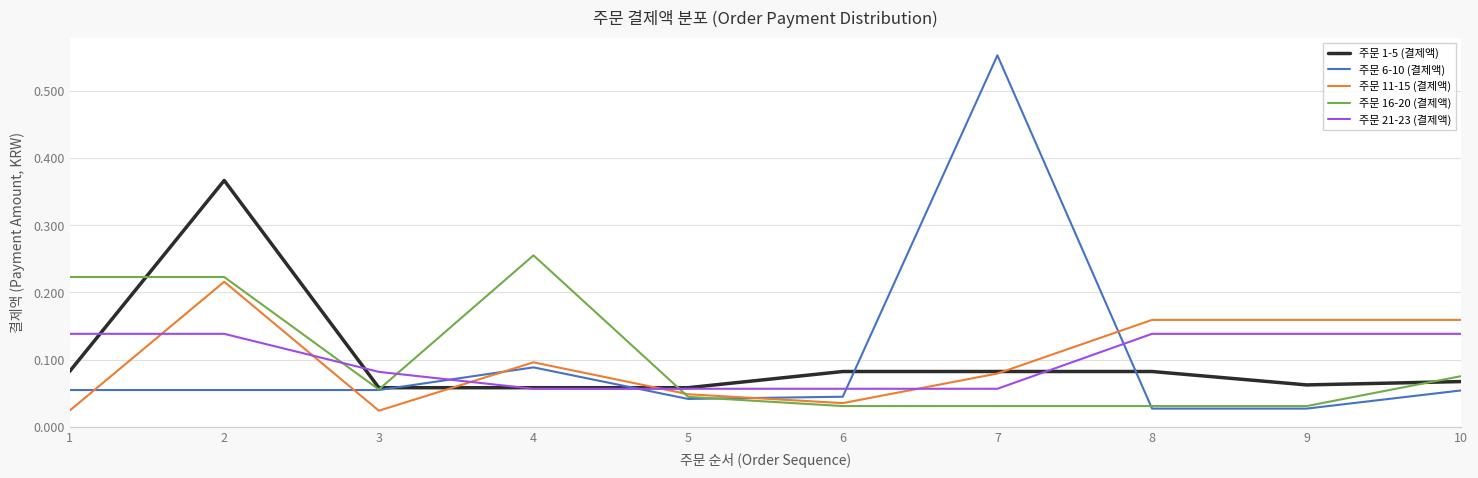

List the series in order of their peak value, lowest first.

주문 21-23 (결제액), 주문 11-15 (결제액), 주문 16-20 (결제액), 주문 1-5 (결제액), 주문 6-10 (결제액)